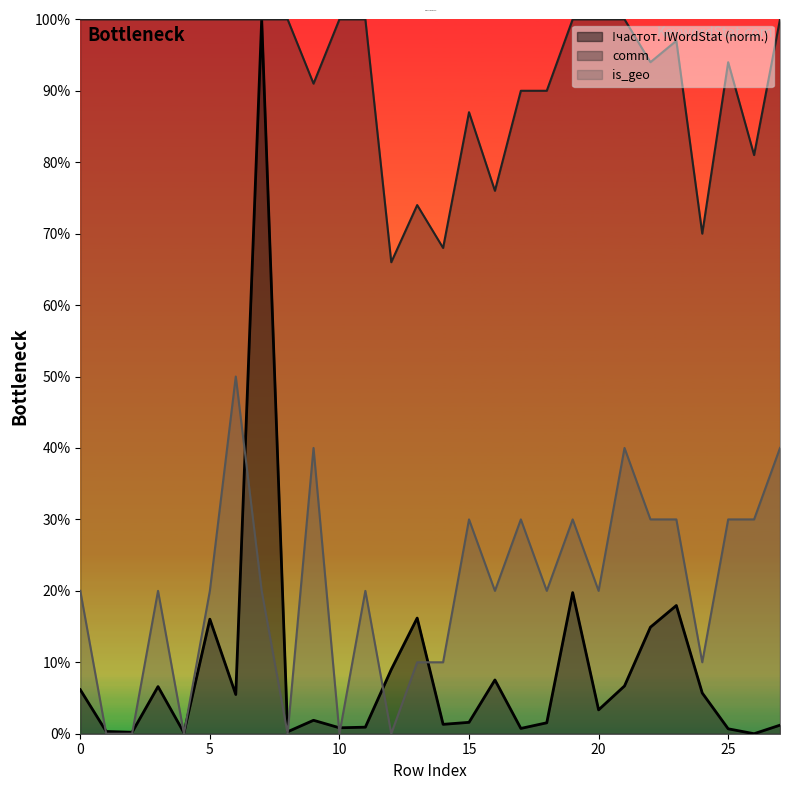

True or false: comm has more than 0 points higher than both neighbors.

True